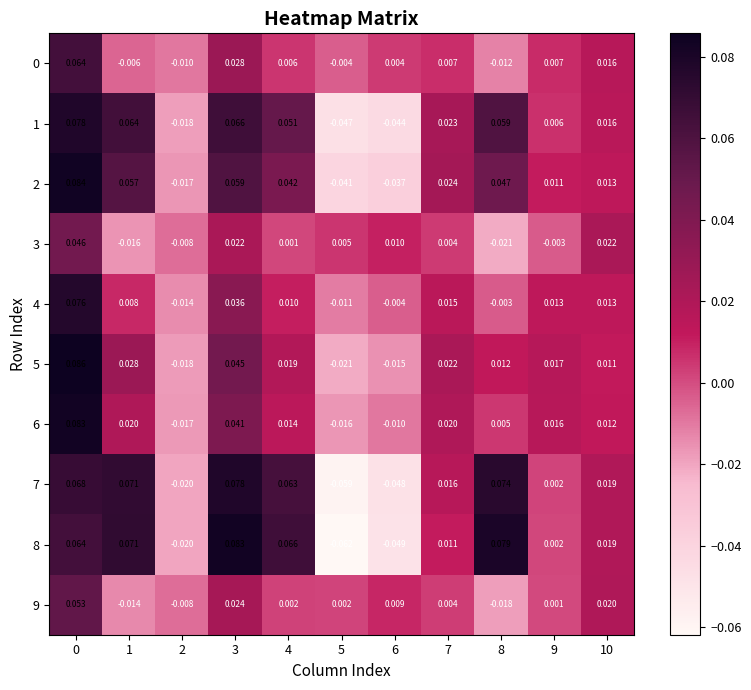

Is the value of 2 at 9 greater than the value of 5 at 1?

No